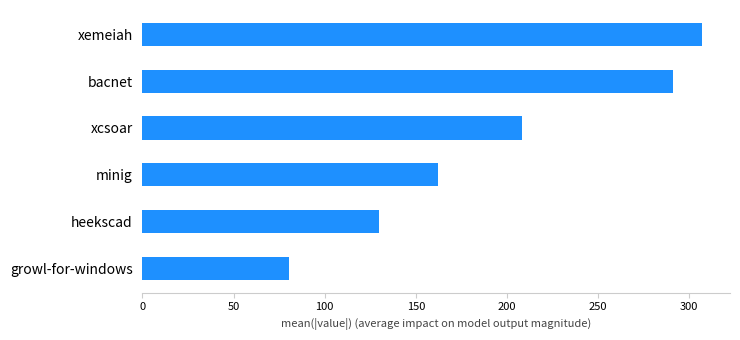

Between heekscad and bacnet, which is larger?

bacnet